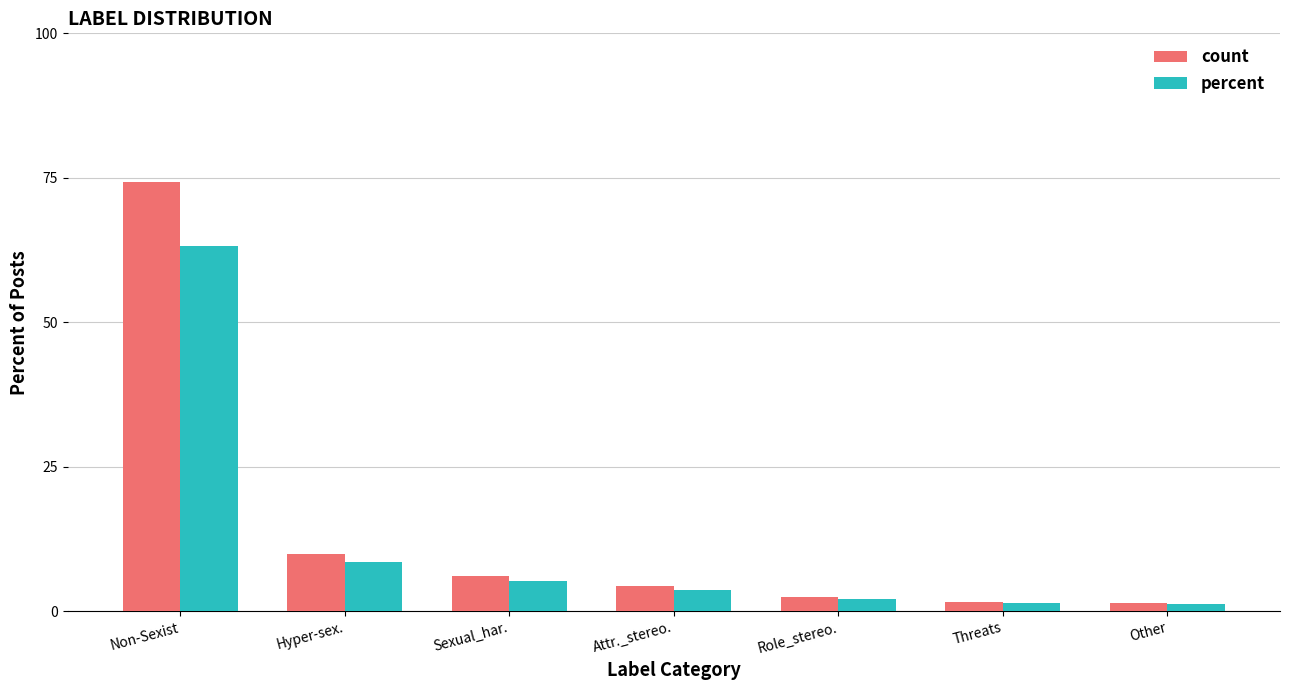

What is the sum of the count values at Attr._stereo. and Hyper-sex.?

14.3